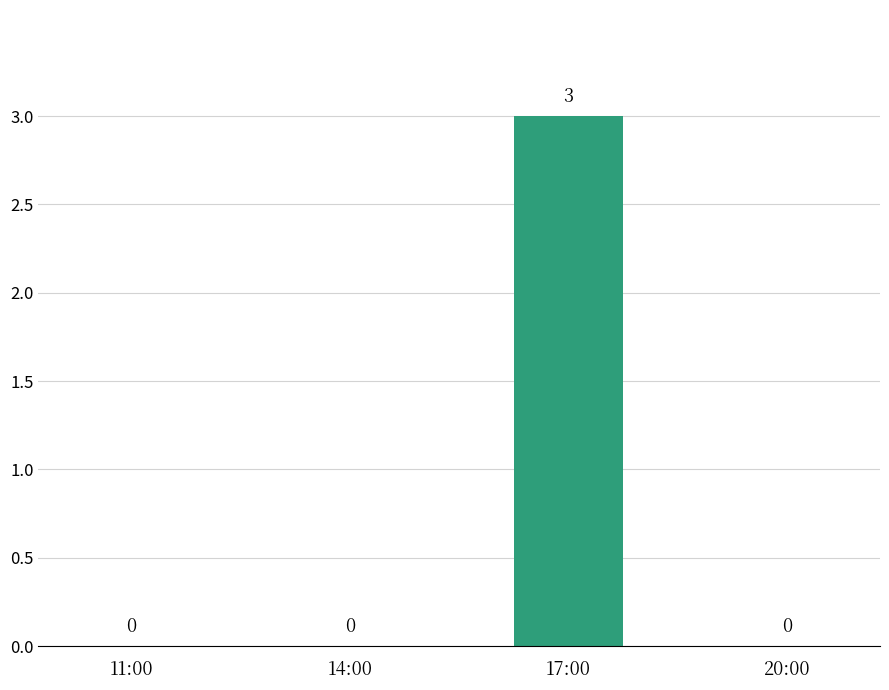

The chart shows a value of 2 at 14:00. True or false?

False